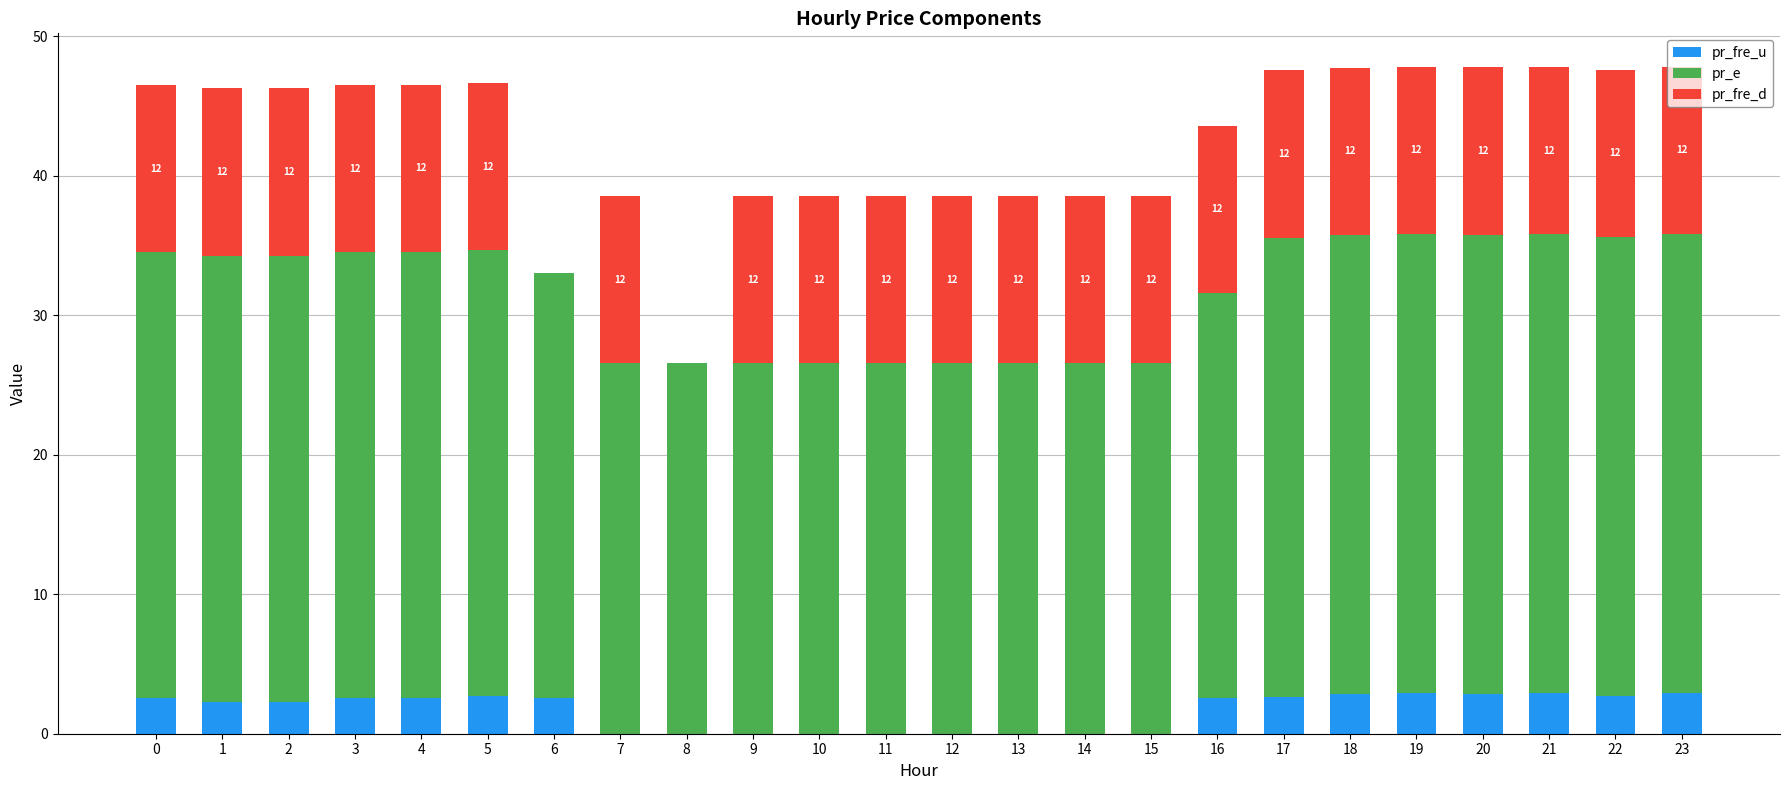

What is the total value across all series at 8?

26.6